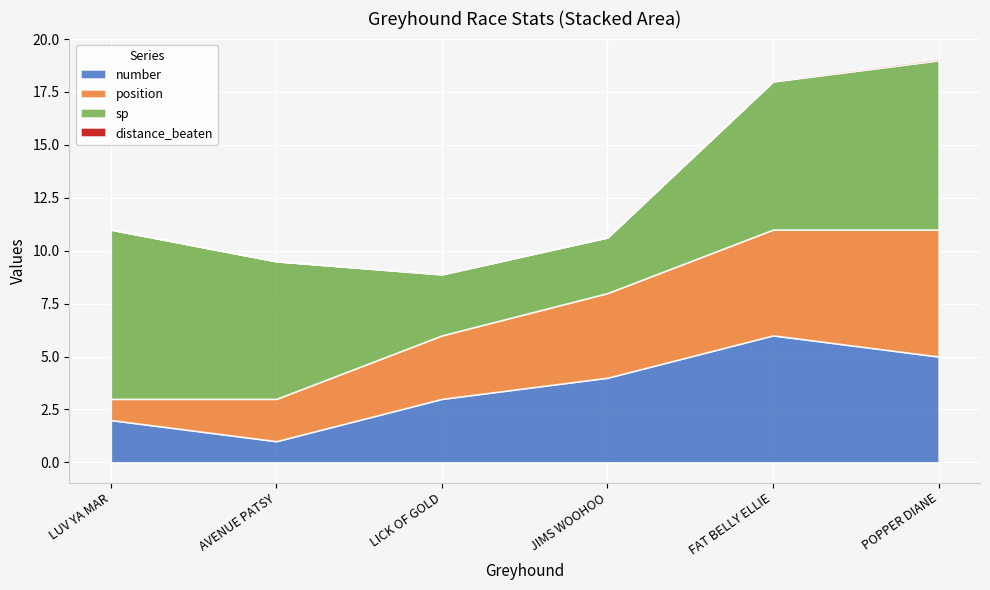

At which category is the sum across all series the highest?

POPPER DIANE